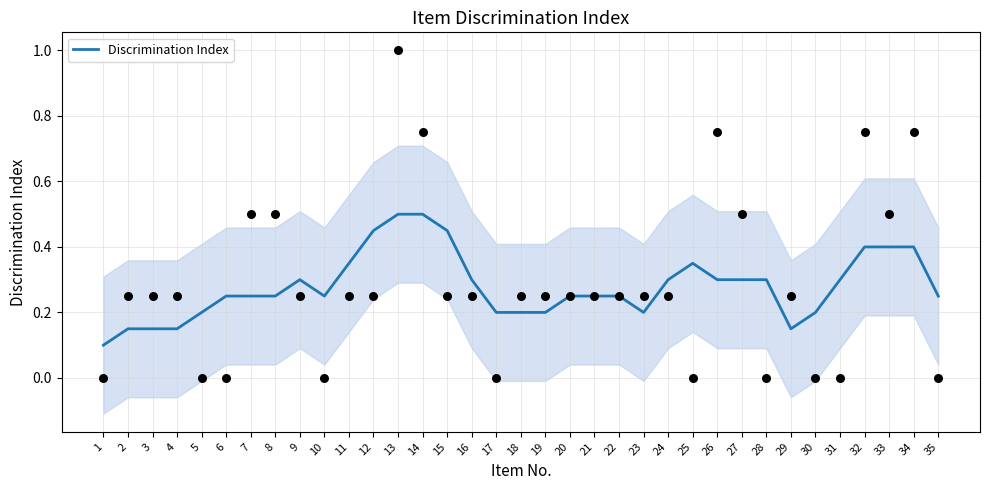

Which has a higher value, 12 or 13?

13